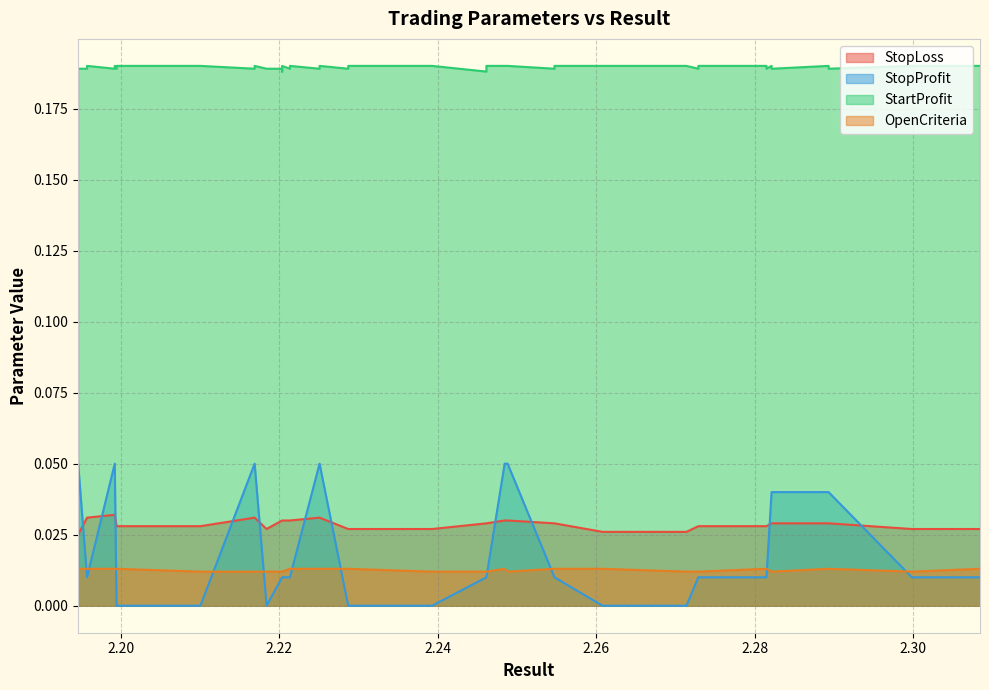

What is the difference between the highest and lowest values at 3?

0.2